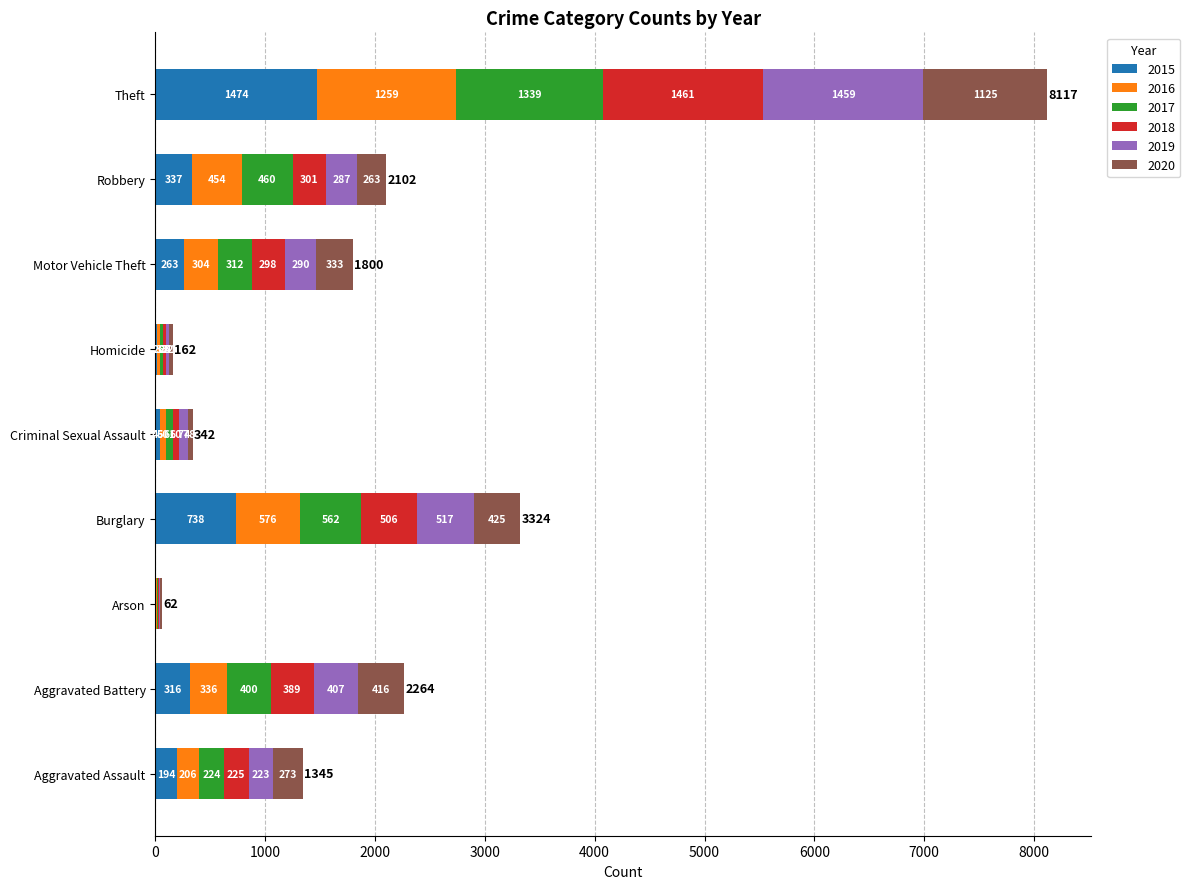

What is the total value across all series at Criminal Sexual Assault?

342